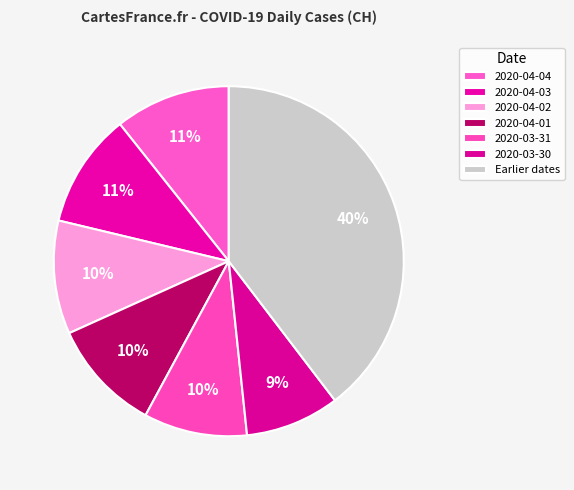

The 2020-03-31 slice represents 17% of the pie. True or false?

False